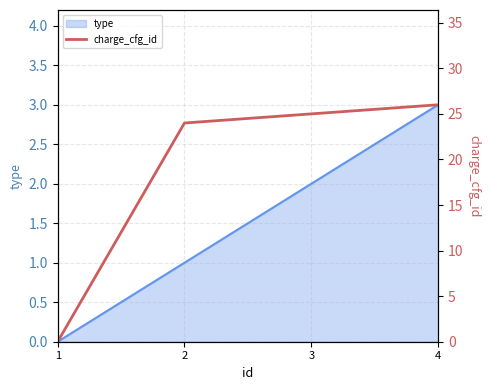

The chart shows a value of 34 at 2. True or false?

False